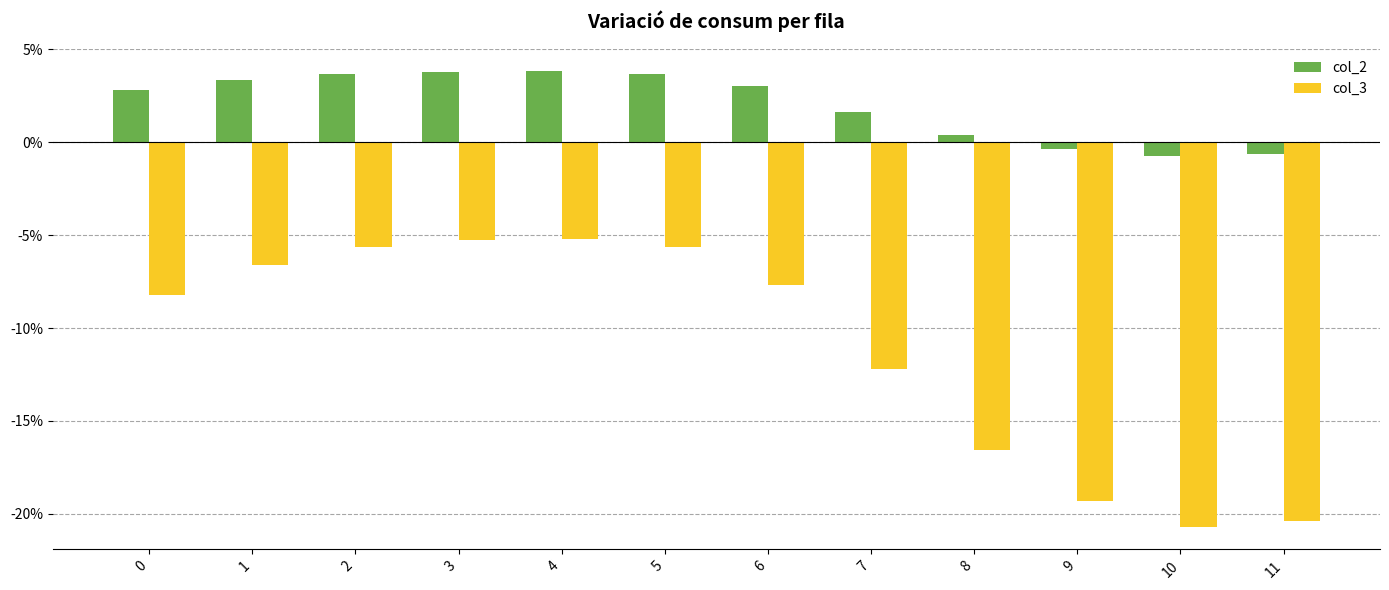

What is the difference between the second highest and second lowest values in the col_3 series?

15.1